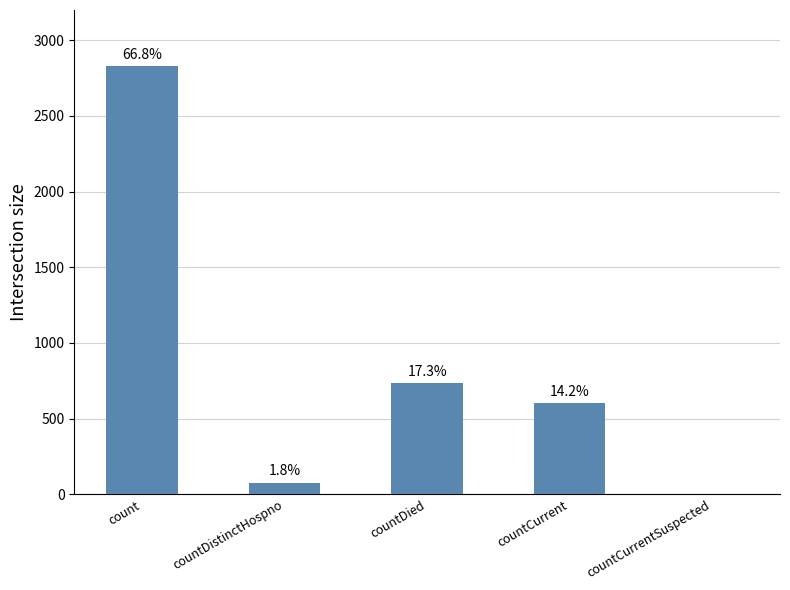

Rank the categories by value from highest to lowest.

count, countDied, countCurrent, countDistinctHospno, countCurrentSuspected